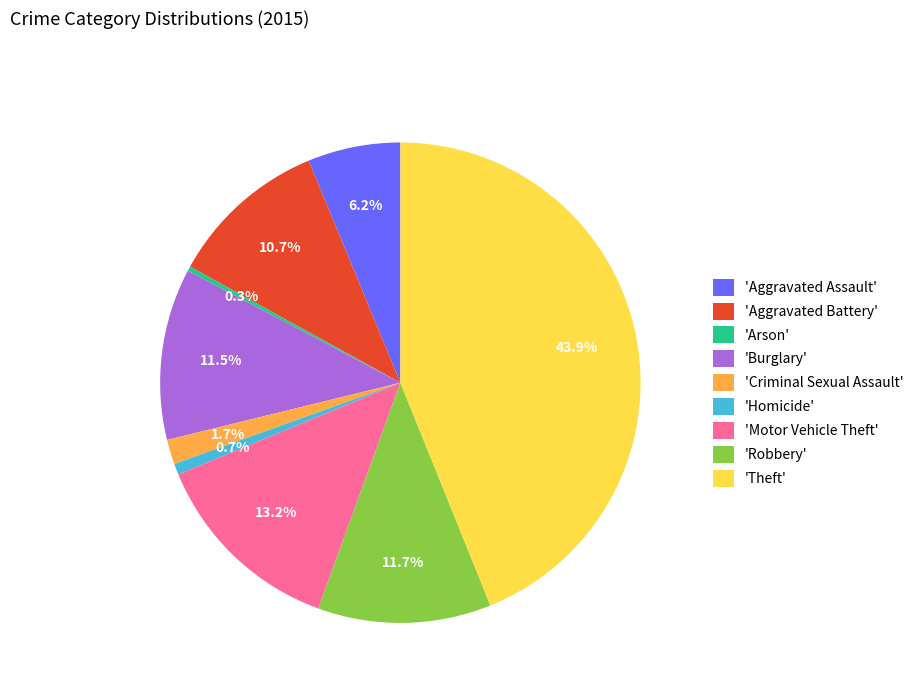

Which has a higher value, 'Aggravated Battery' or 'Burglary'?

'Burglary'